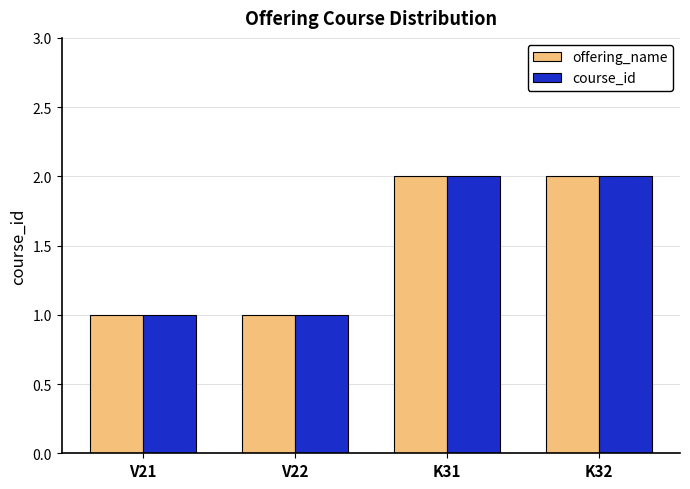

What are all the series names shown in the legend?

offering_name, course_id